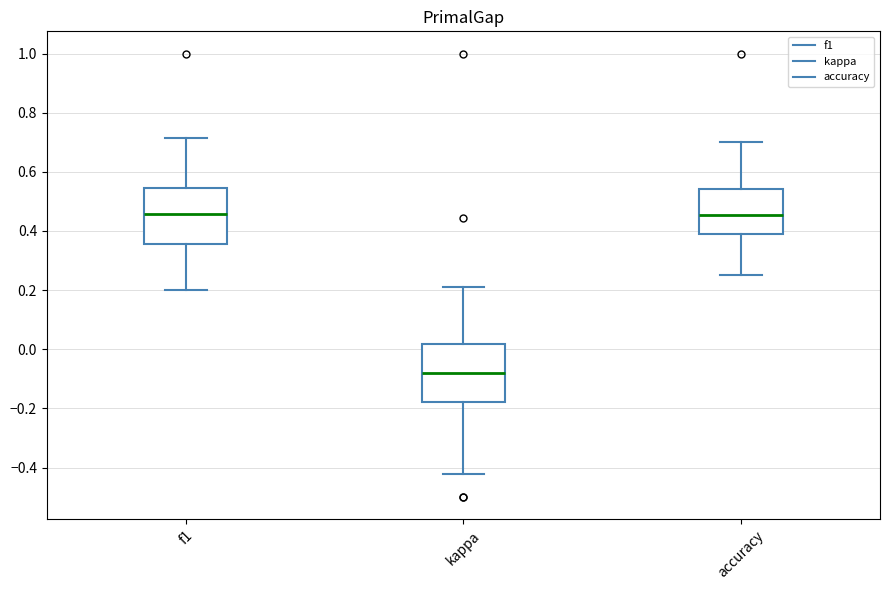

Reading left to right, read every box against the y-axis: the position of its median line, the range the box covers, and the ends of its whiskers. The values are not printed on the chart, so give them approximately, as read against the axis.

f1: median 0.46, box 0.36 to 0.54, whiskers 0.20 to 0.72
kappa: median -0.08, box -0.18 to 0.02, whiskers -0.42 to 0.22
accuracy: median 0.46, box 0.40 to 0.54, whiskers 0.26 to 0.70